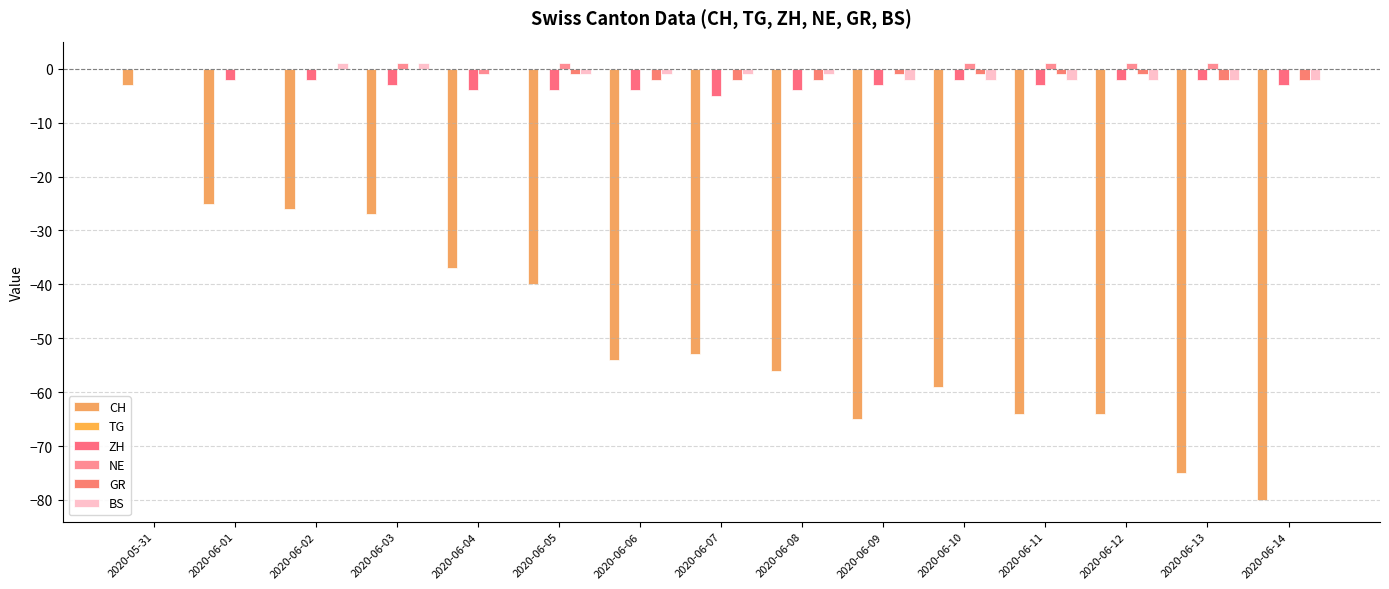

How many NE values are between 0 and 1?

14